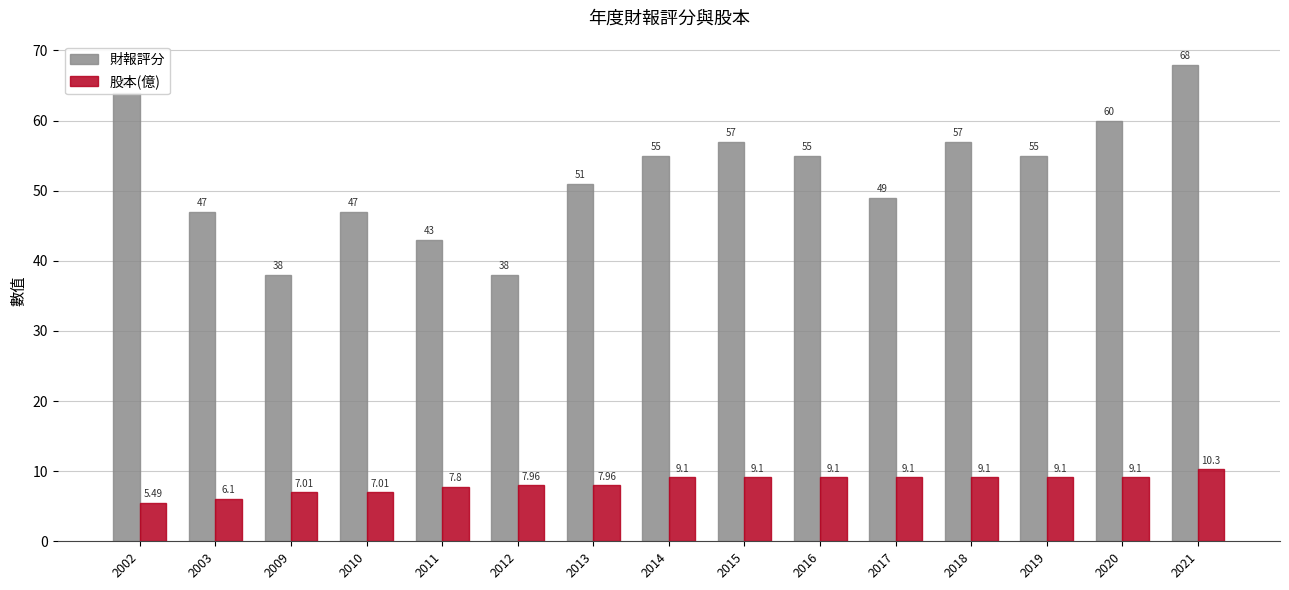

Which category has the lowest value across all series?

2002